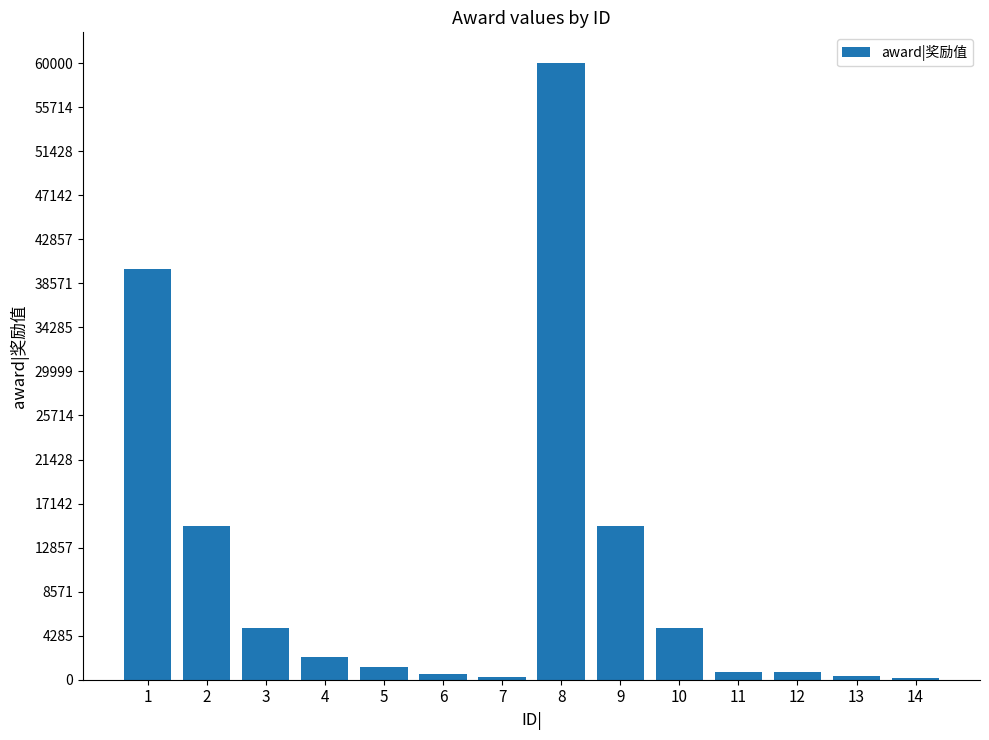

What is the difference between the second highest and minimum values?

39800